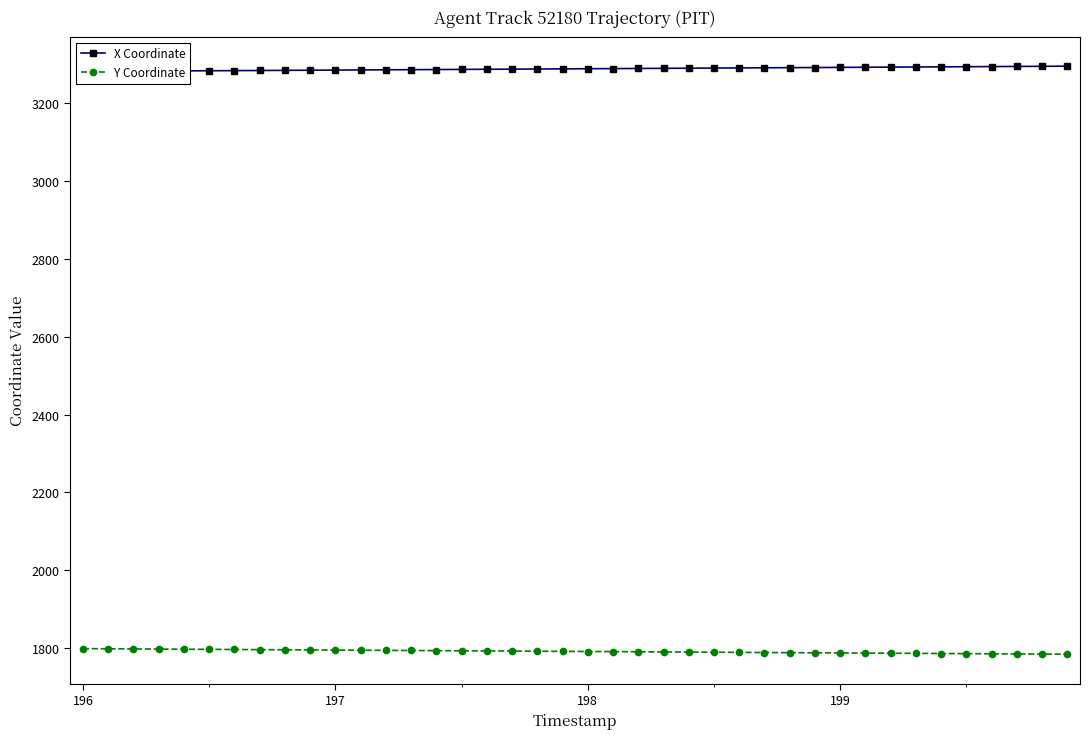

The Y Coordinate series shows 1792.2 at 198. True or false?

True